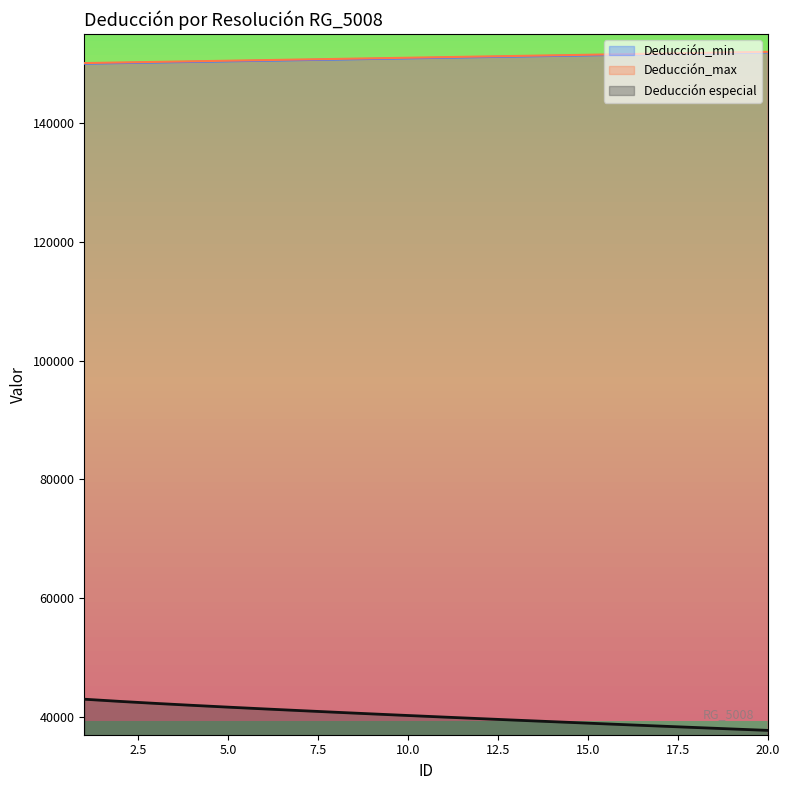

Does the chart have visible grid lines?

No